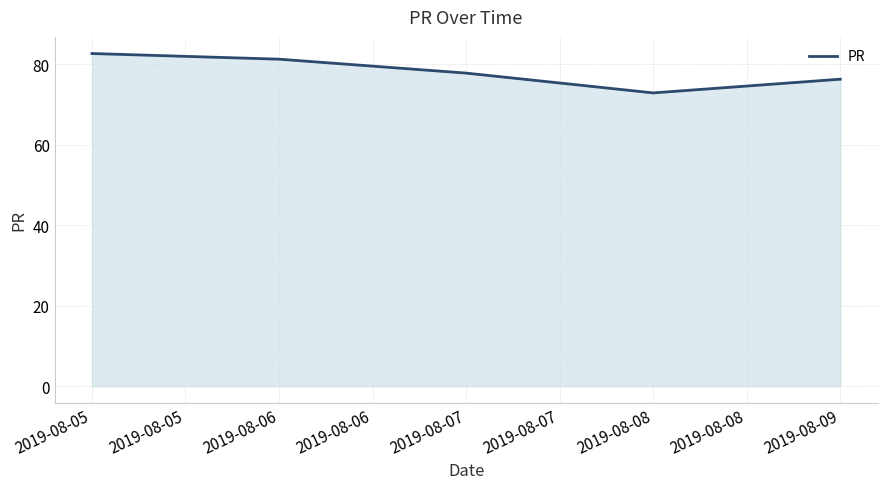

Between 2019-08-05 and 2019-08-06, which is larger?

2019-08-05